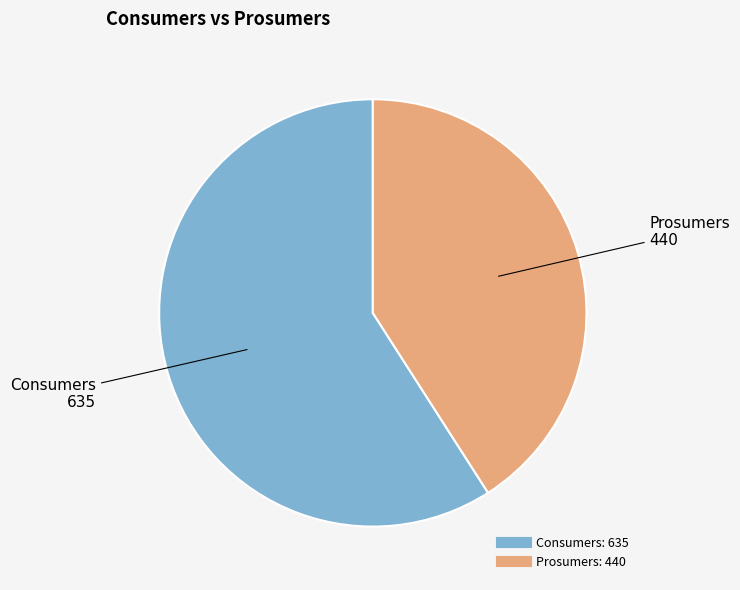

True or false: Consumers accounts for 65% of the total.

False